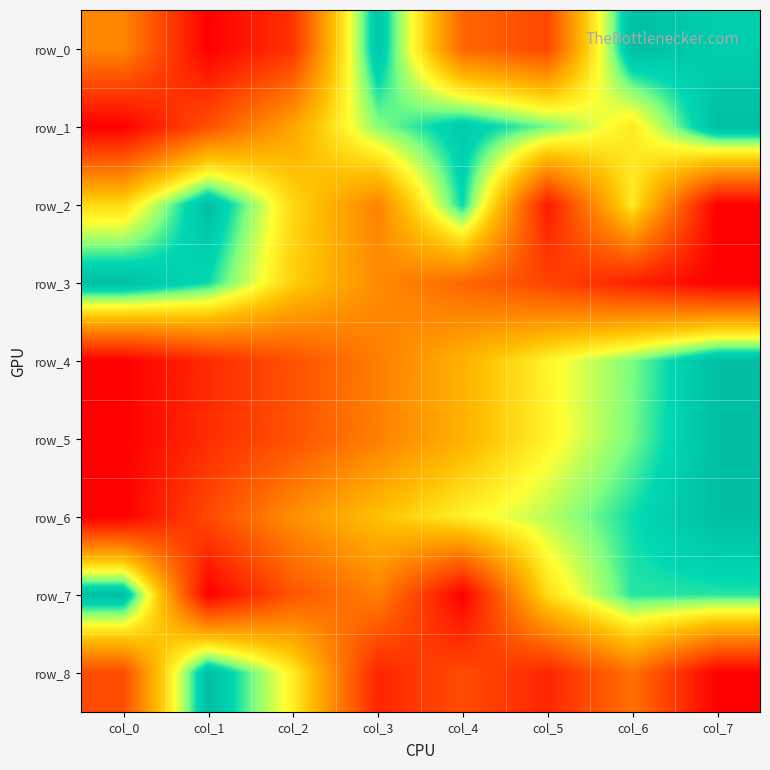

The row_4 series shows 0.1 at col_1. True or false?

True